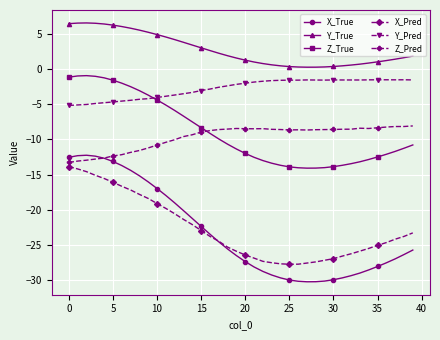

How many data points does each series have?

40